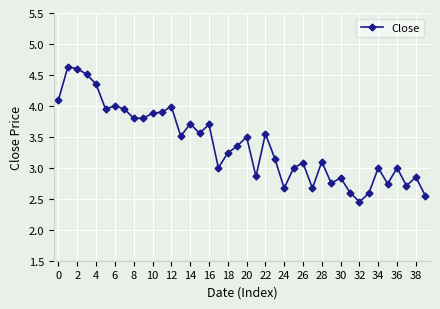

What is the greatest value displayed?

4.6